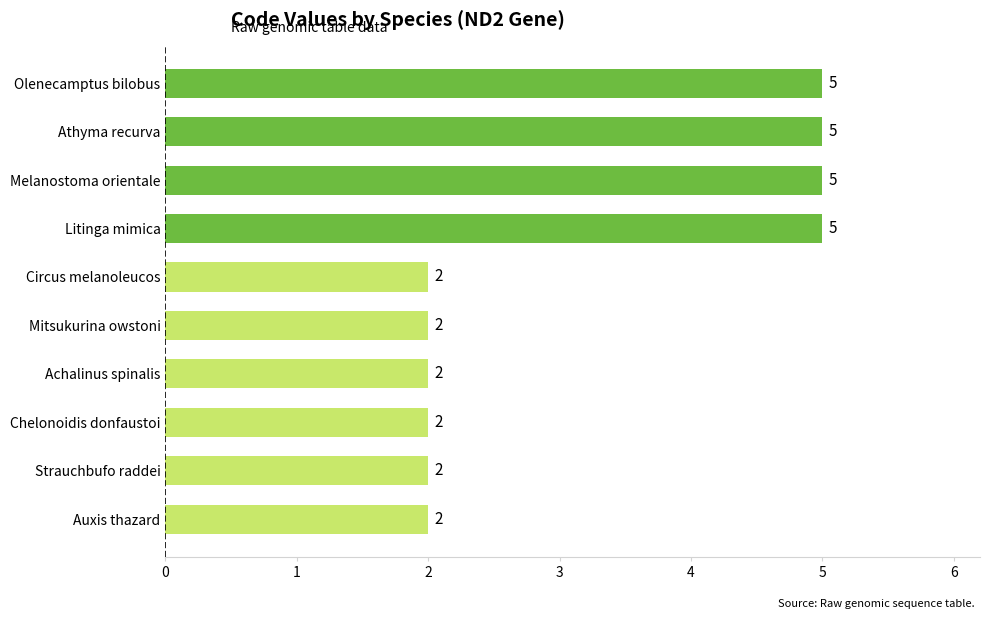

Is it true that the value at Strauchbufo raddei is 1?

False